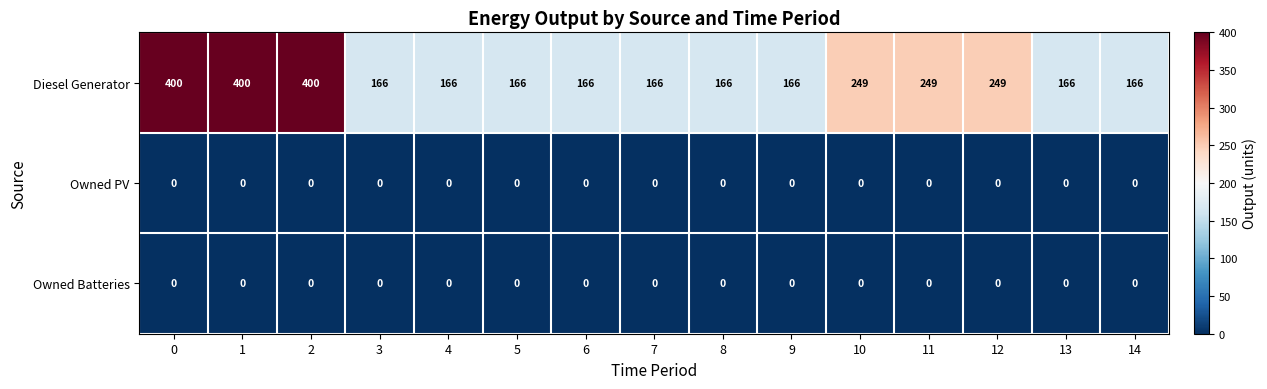

What is the average value of the Diesel Generator series?

229